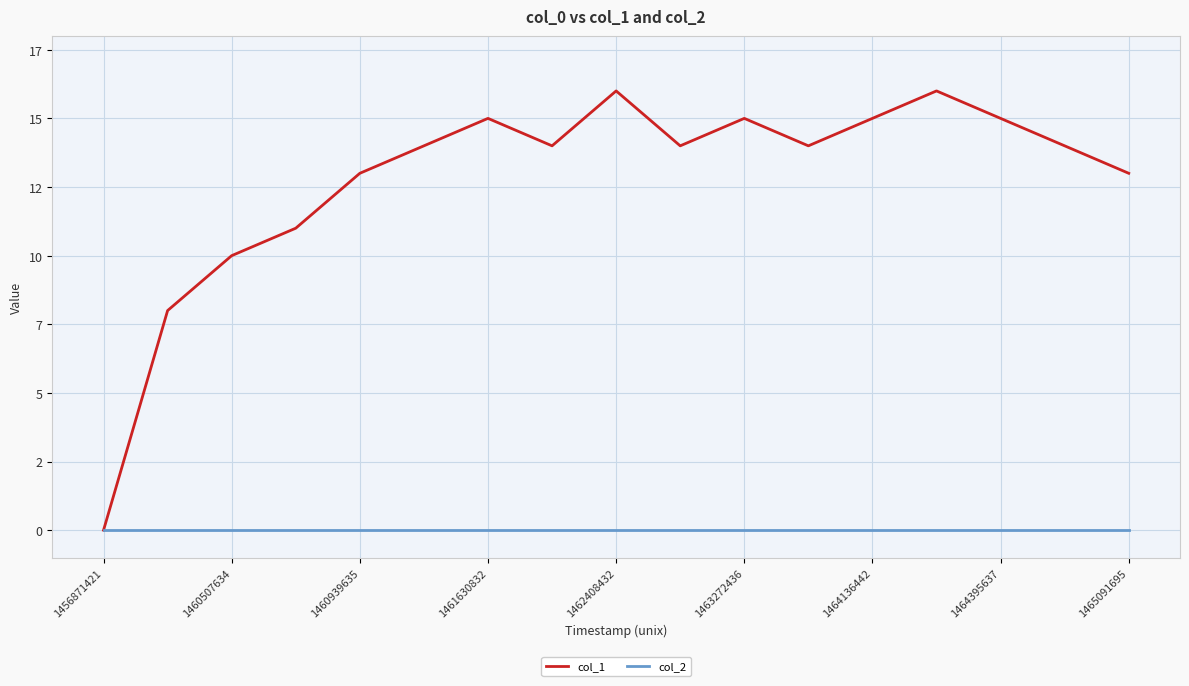

True or false: col_2 and col_1 cross at least once.

False